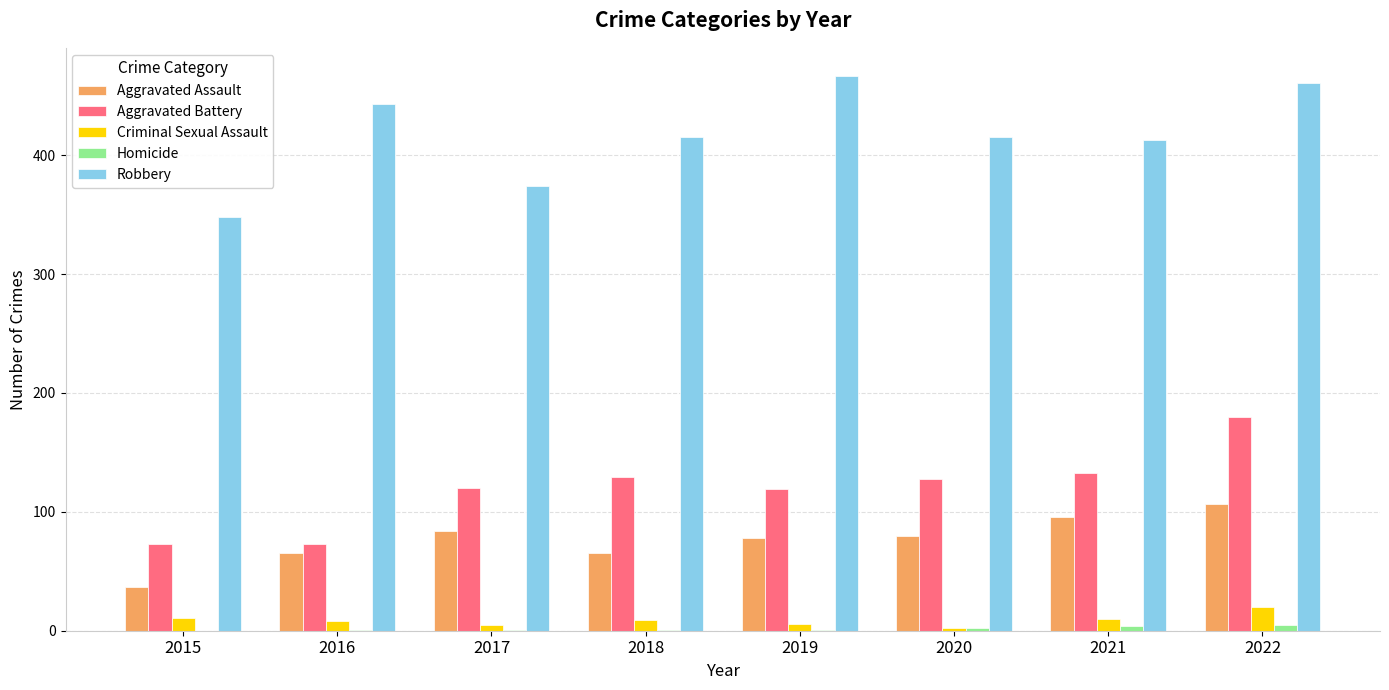

Which series has the largest total across all categories?

Robbery